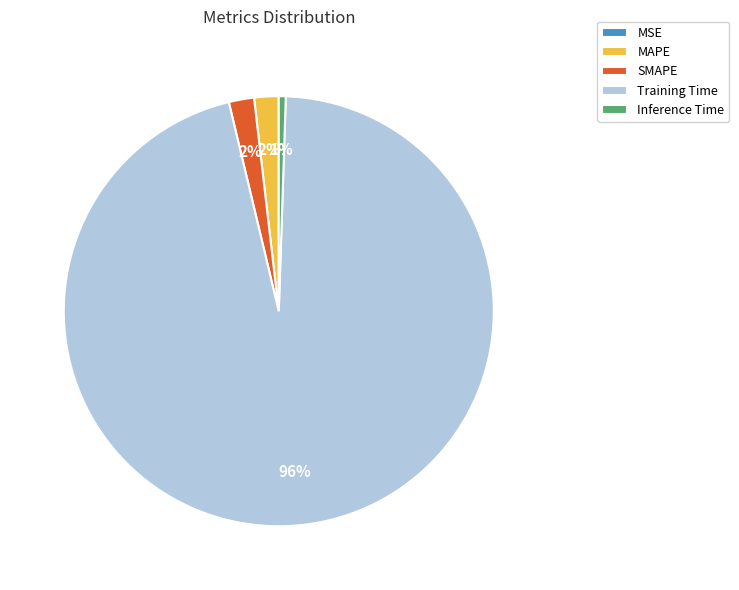

Is the sum of Inference Time and SMAPE greater than half?

No